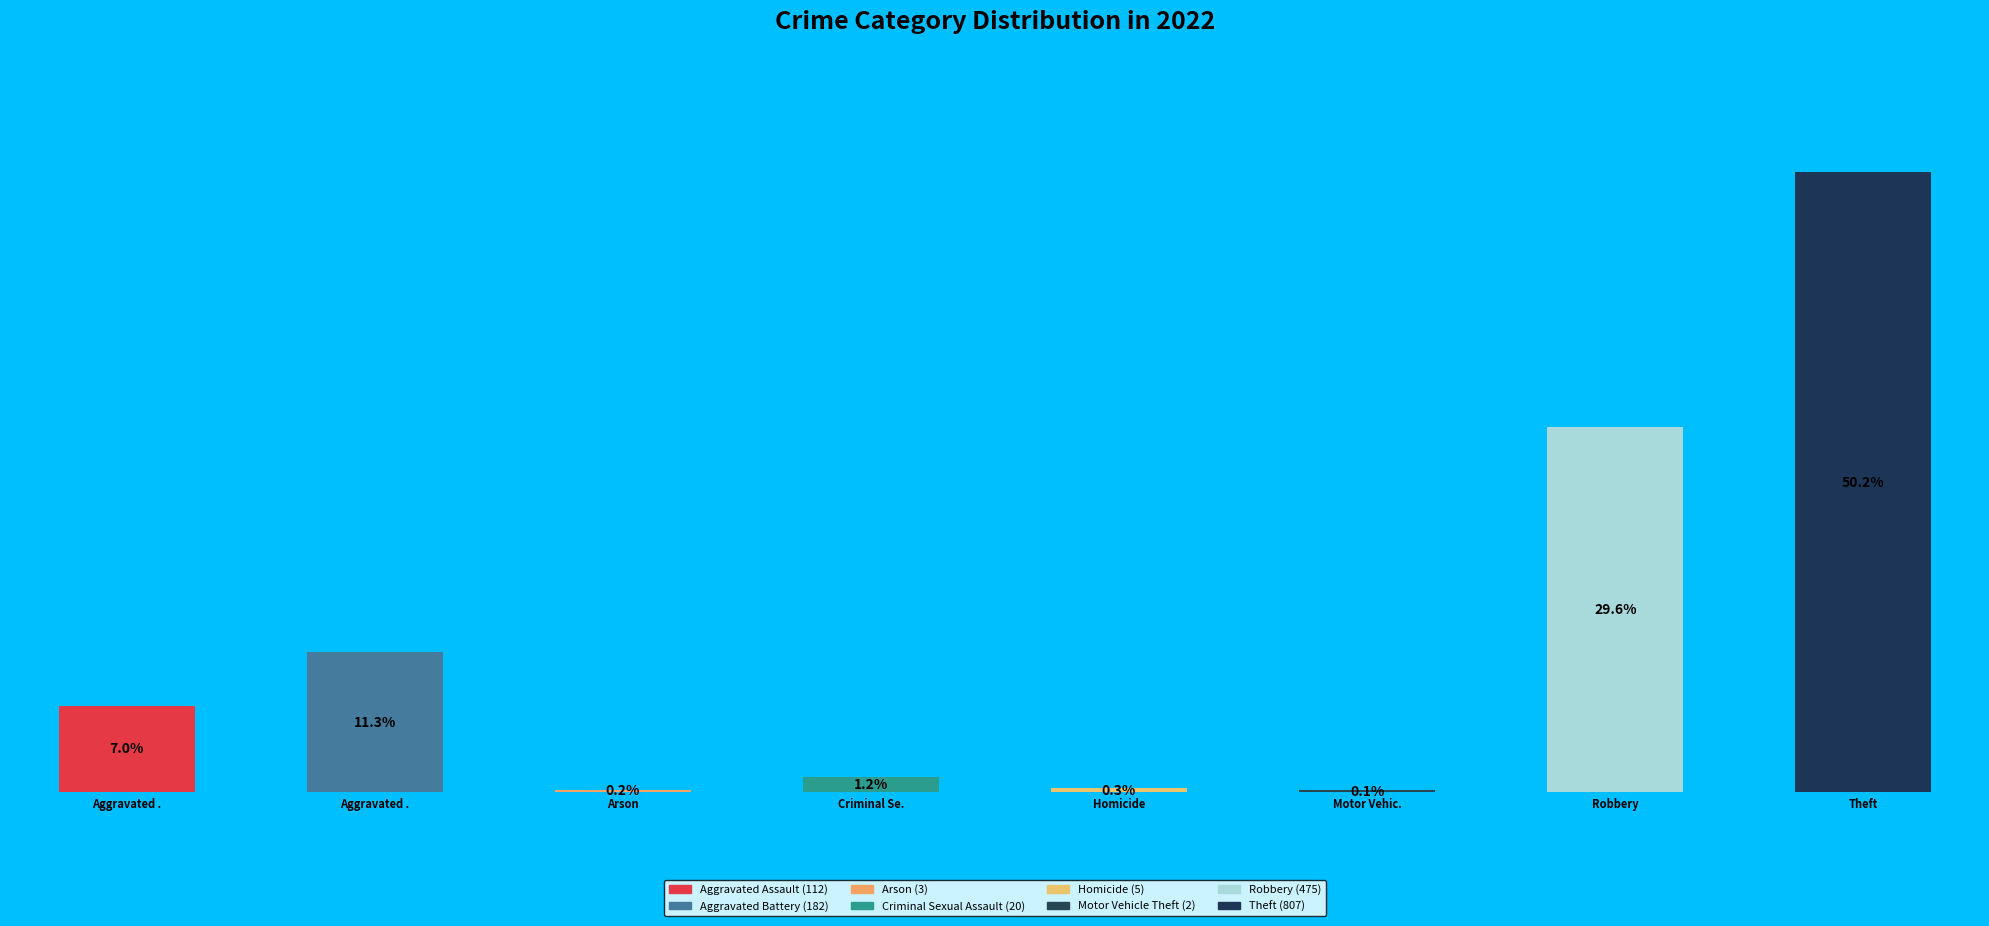

The Aggravated Assault slice represents 18% of the pie. True or false?

False